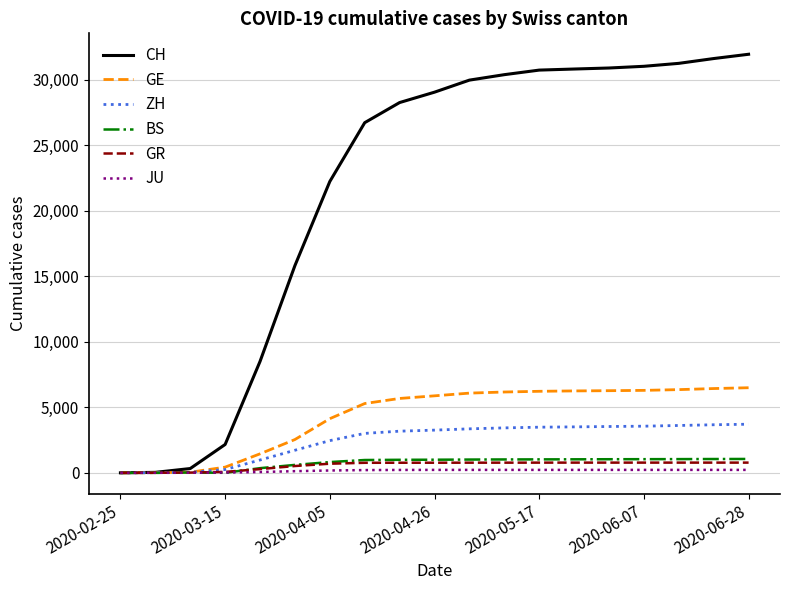

How many categories are shown in the chart?

19